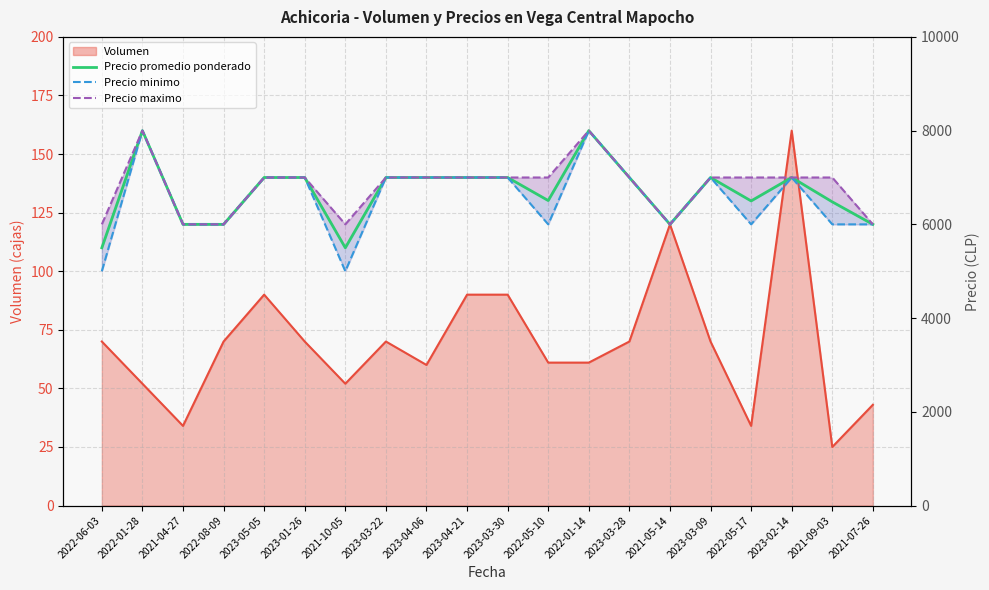

What position from the left is 2021-10-05?

7